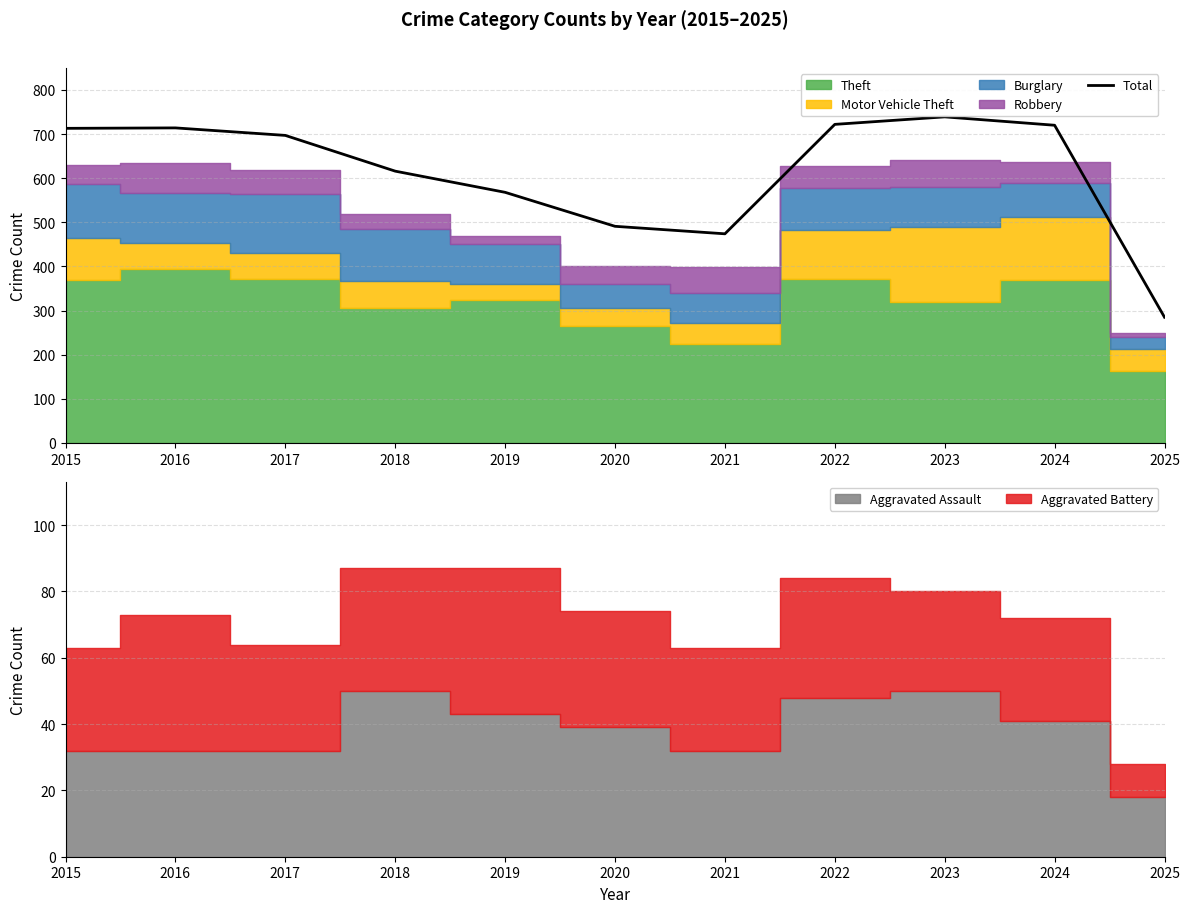

How many values exceed 697?

5